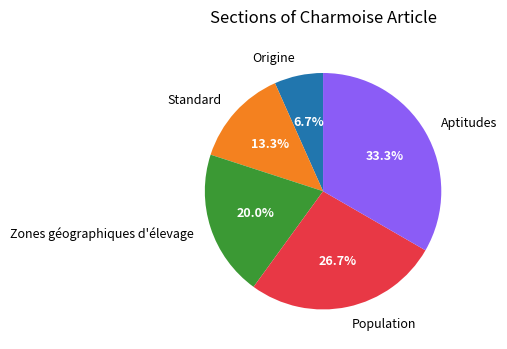

What portion of the pie excludes Aptitudes?

66.7%